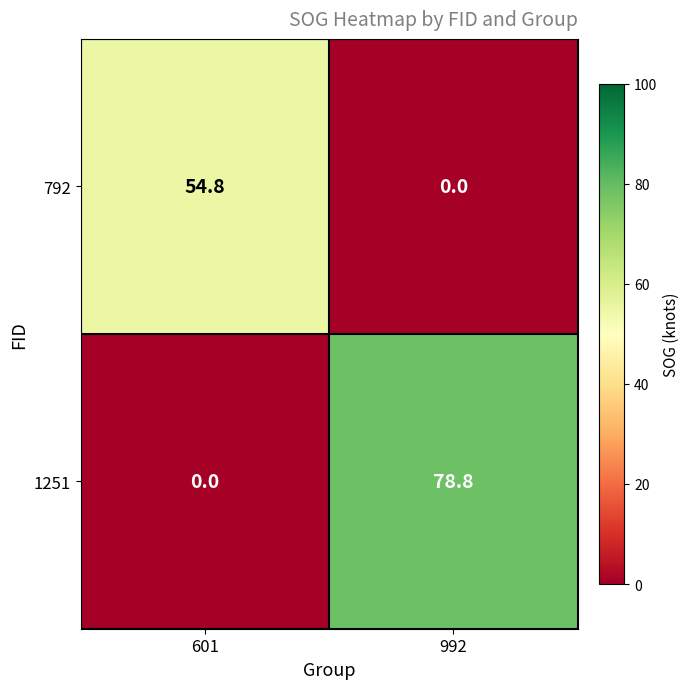

Reading left to right, list all the values displayed in this chart.

792: 601=54.8	992=0.0
1251: 601=0.0	992=78.8